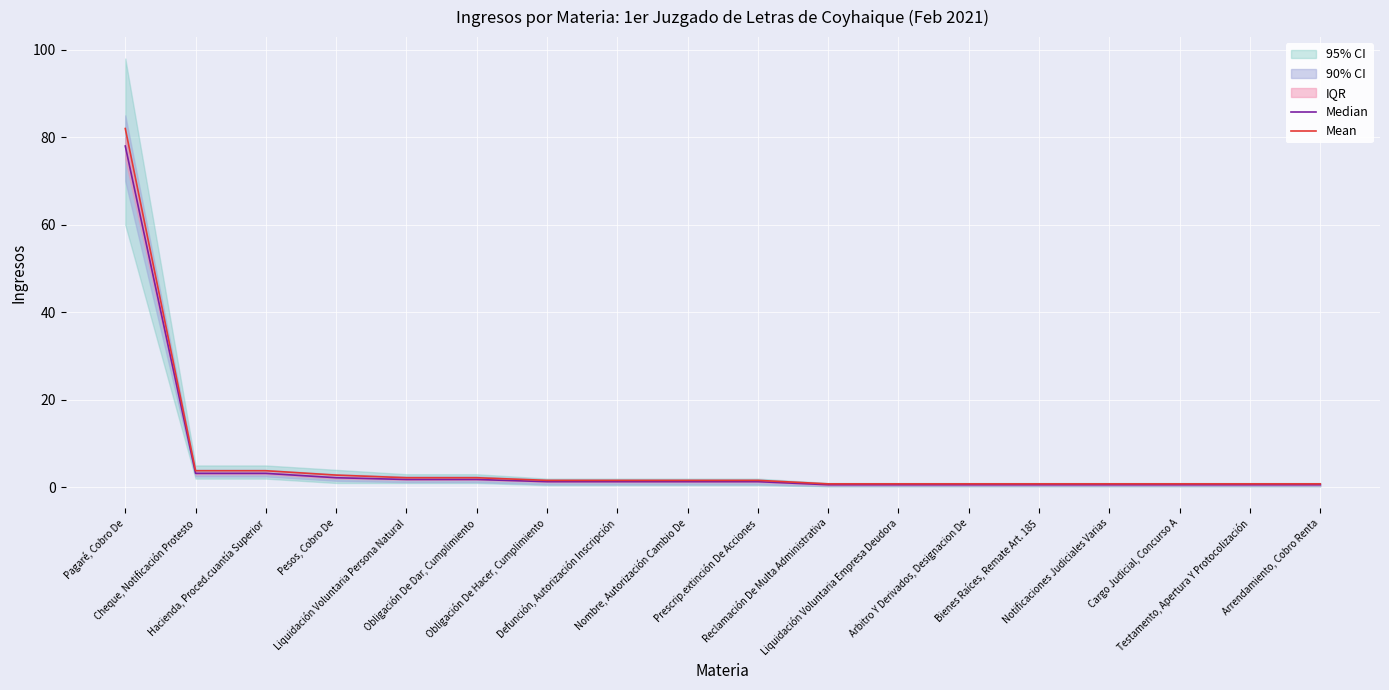

Which series has the largest total across all categories?

Mean